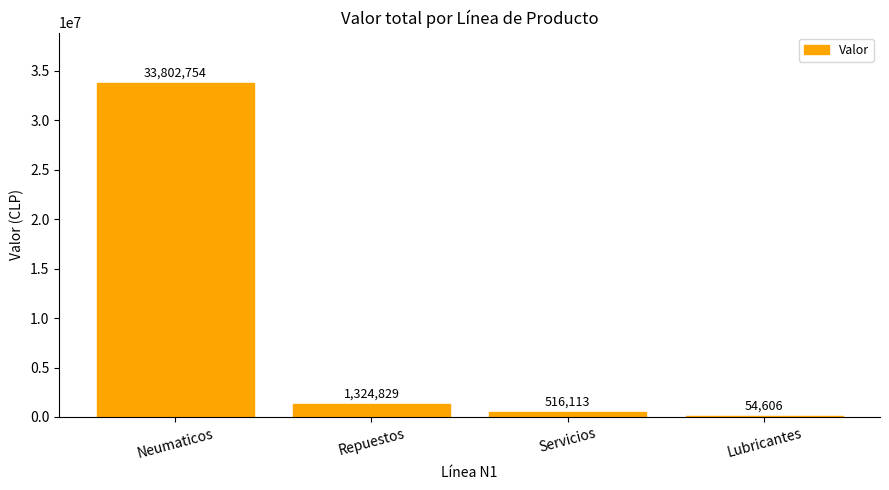

True or false: the data shows 1324829 at Repuestos.

True